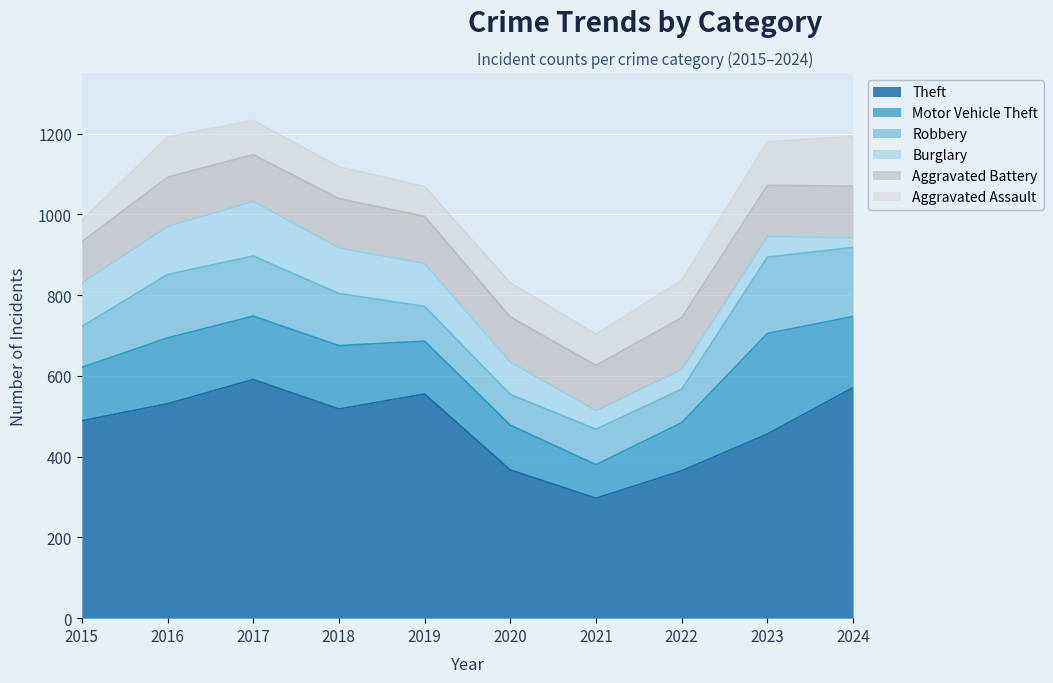

True or false: Aggravated Assault and Motor Vehicle Theft intersect in this chart.

False